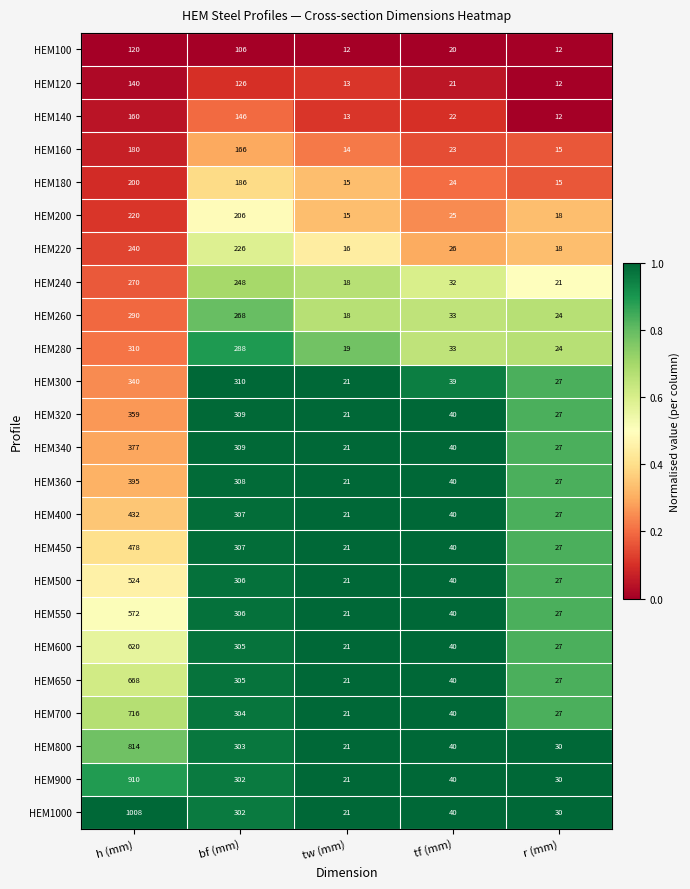

List the labels in order of HEM240 value, smallest first.

tw (mm), r (mm), tf (mm), bf (mm), h (mm)